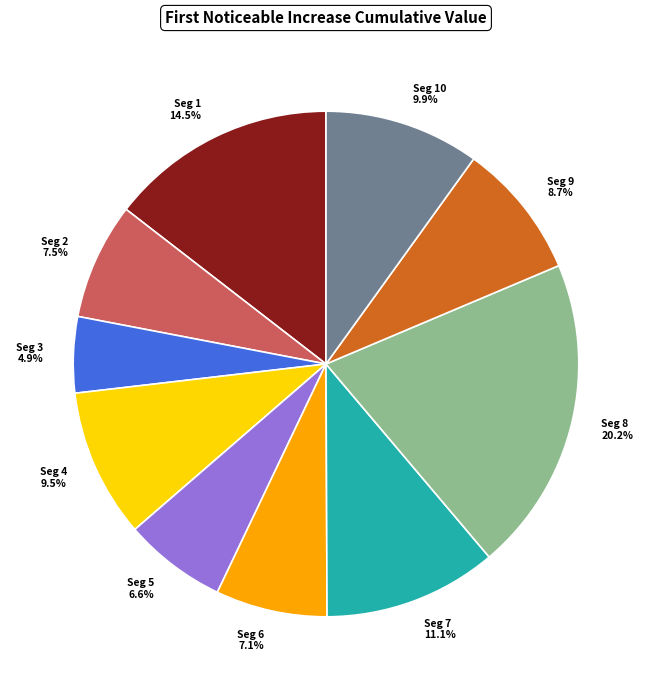

Is there any slice that represents more than half of the pie?

No